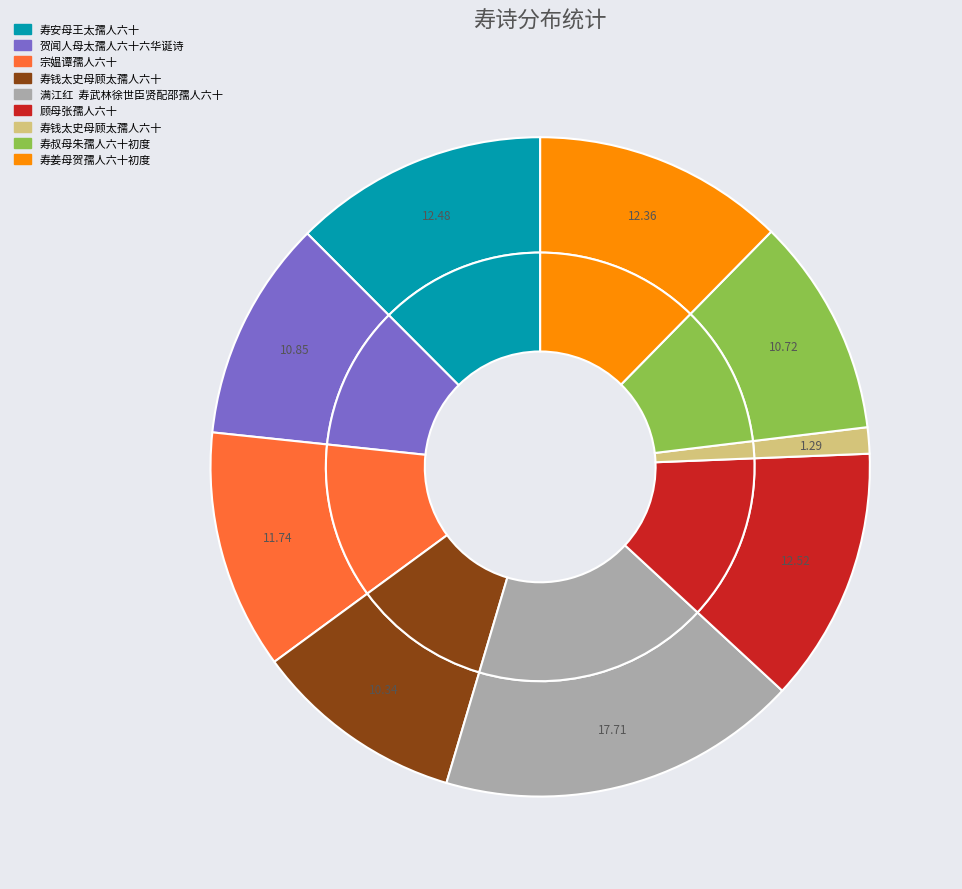

To the nearest percent, what portion does 满江红  寿武林徐世臣贤配邵孺人六十 represent?

18%